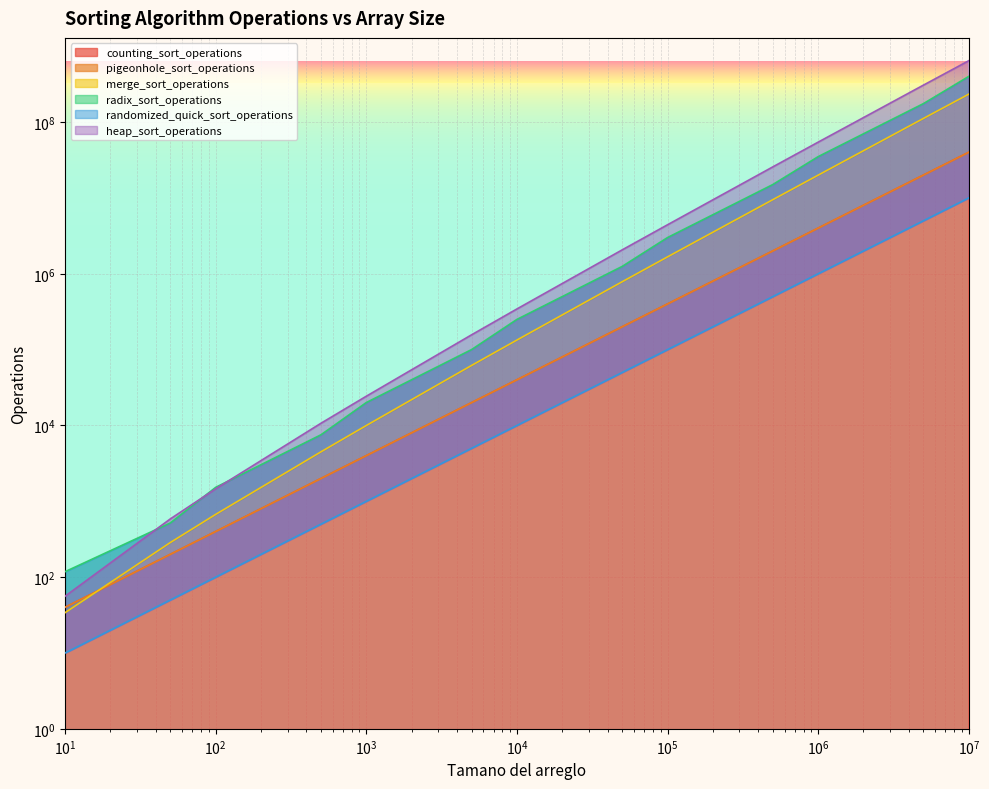

Between 100 and 500, which series saw the biggest shift?

heap_sort_operations